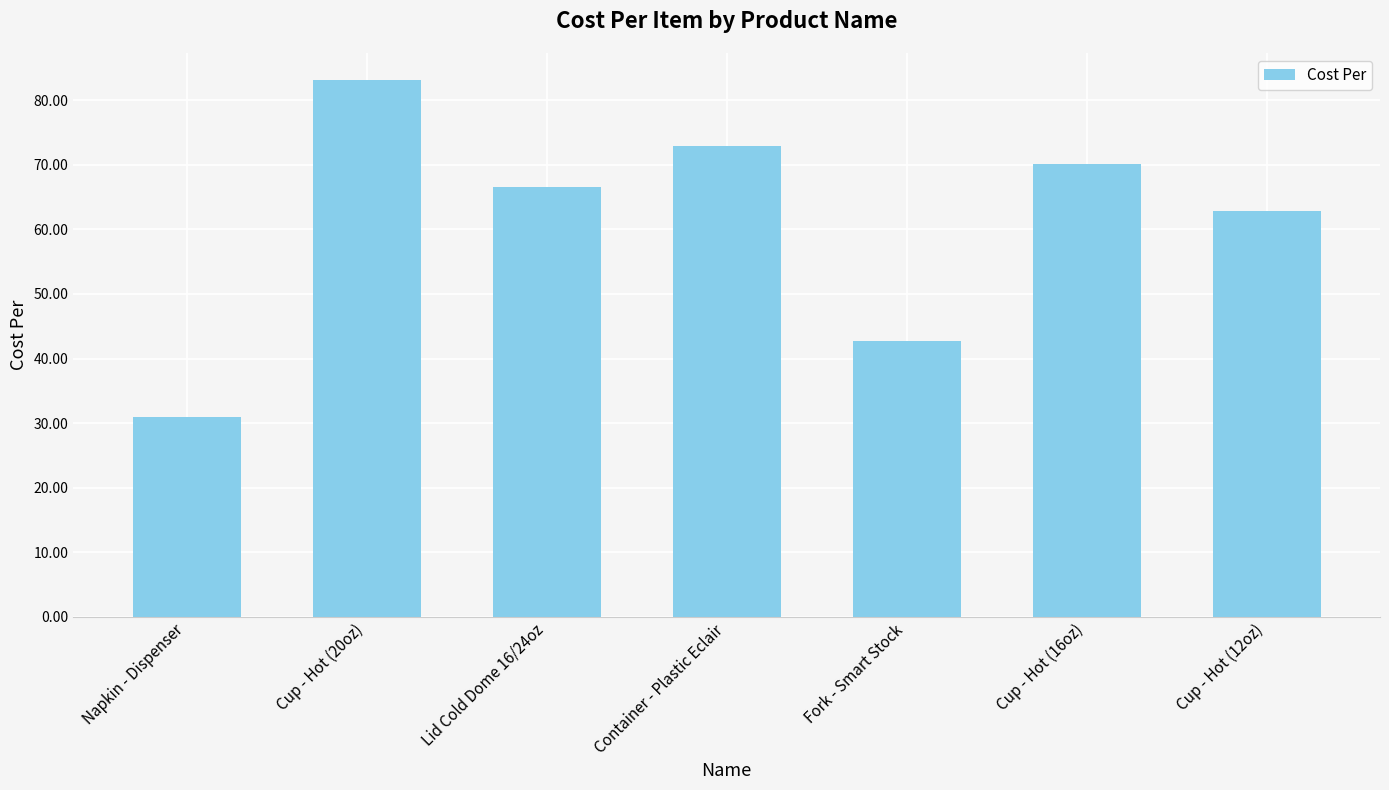

What is the ratio of the value at Lid Cold Dome 16/24oz to the value at Cup - Hot (16oz)?

1.0